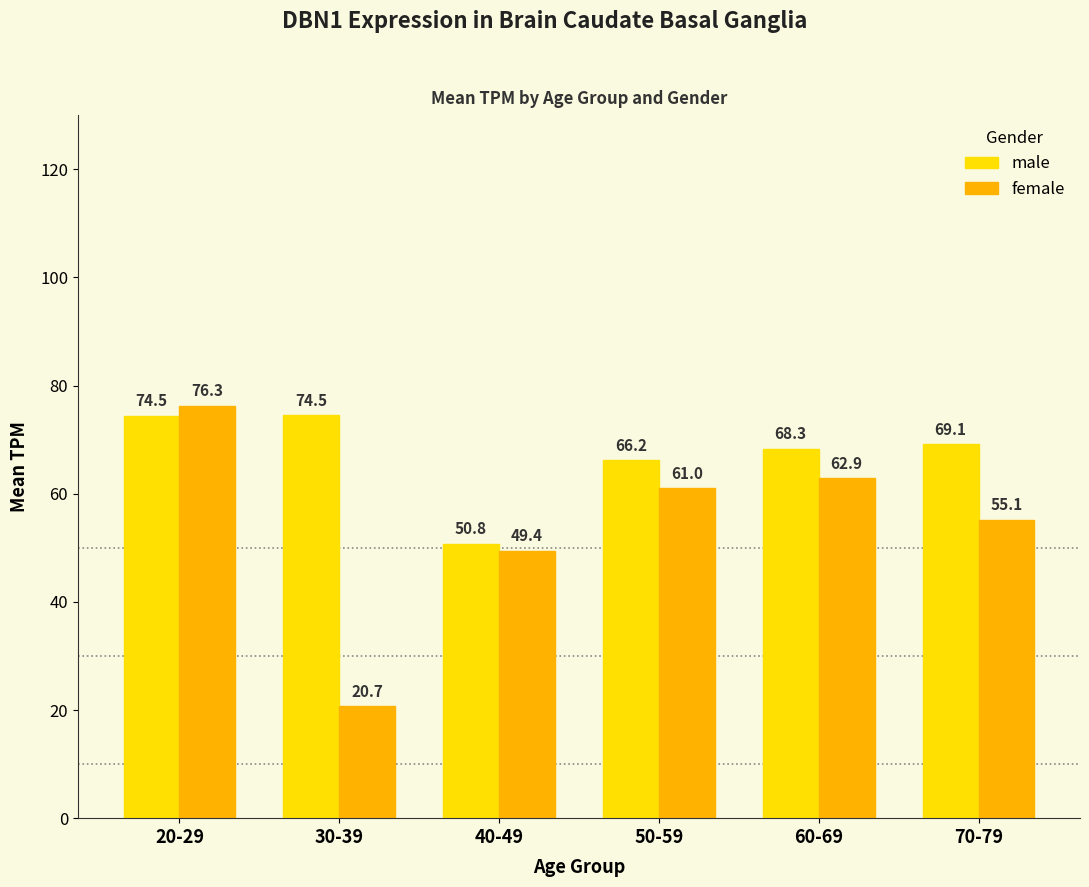

Which category has the lowest value across all series?

30-39